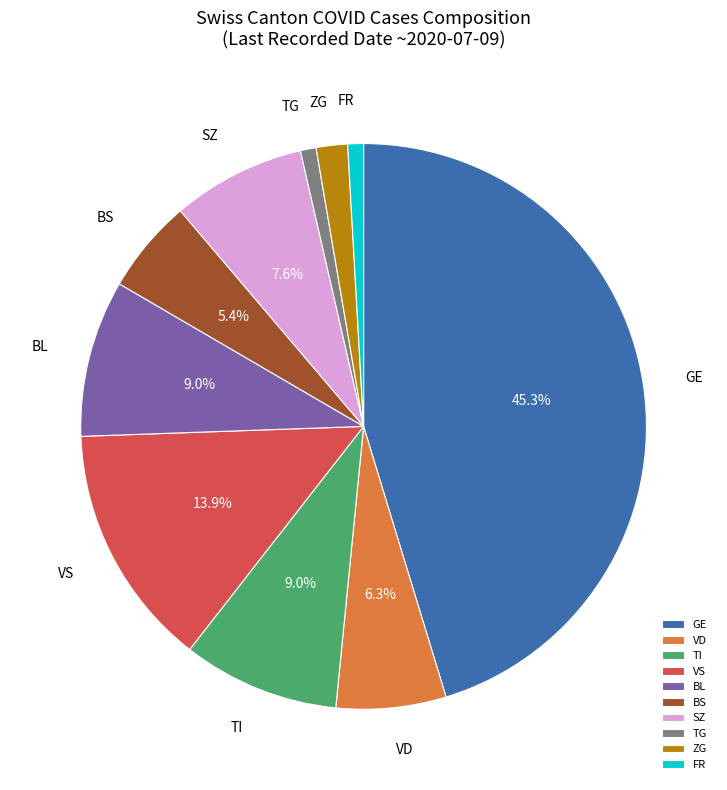

Is the sum of TI and VS greater than half?

No